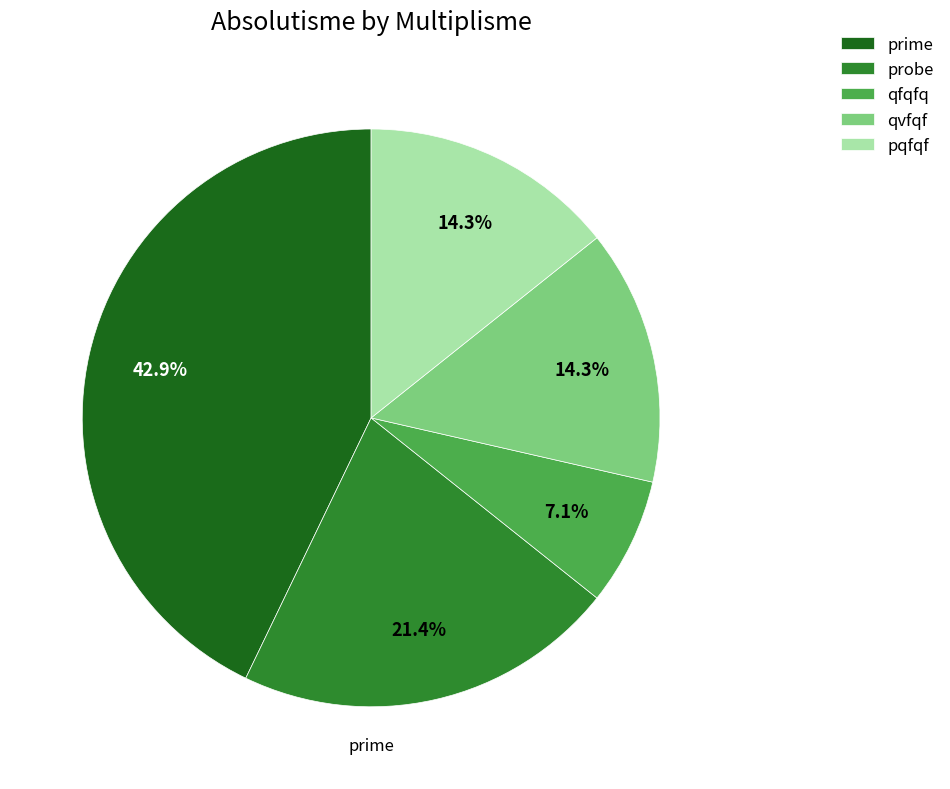

Count the number of slices in the pie.

5